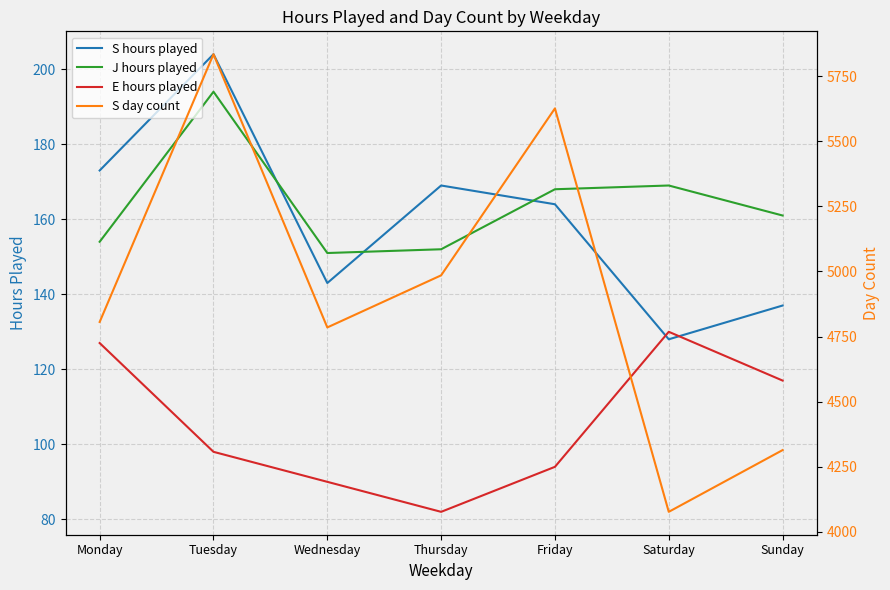

Which category has the highest value in the E hours played series?

Saturday